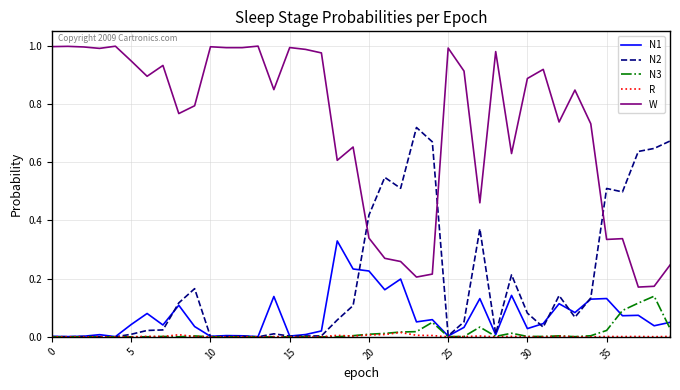

Which series has the largest total across all categories?

W